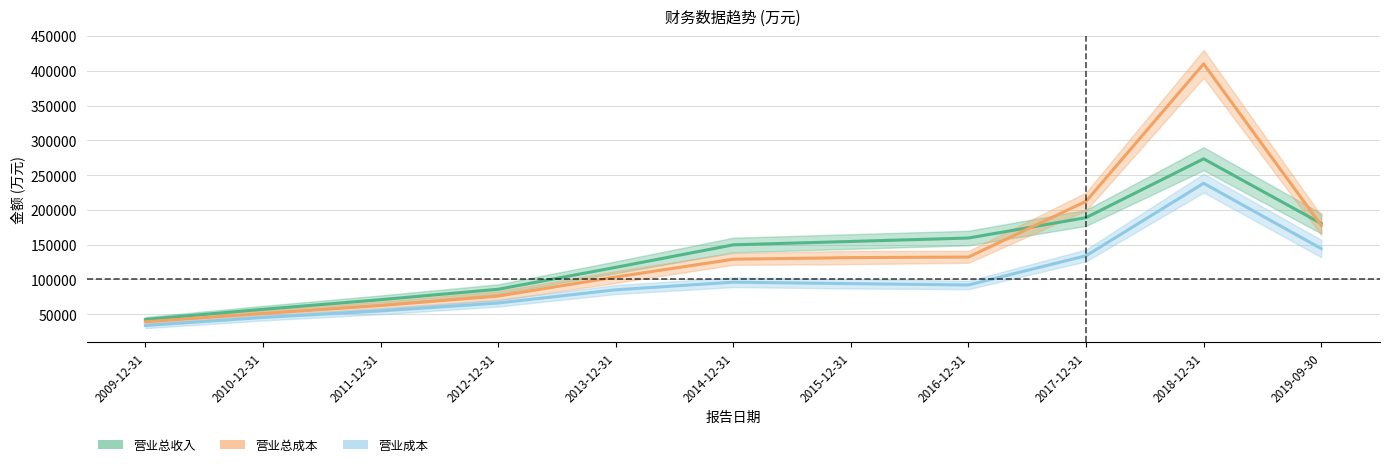

True or false: 营业成本 has a value of 45673 at 2009-12-31.

False